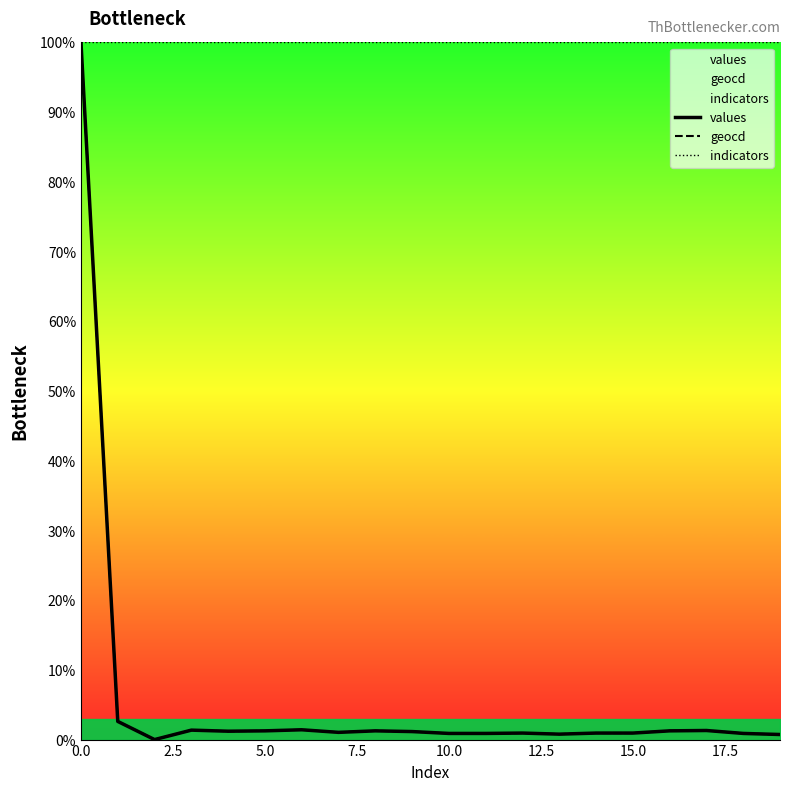

How many data points in geocd are less than 1?

9